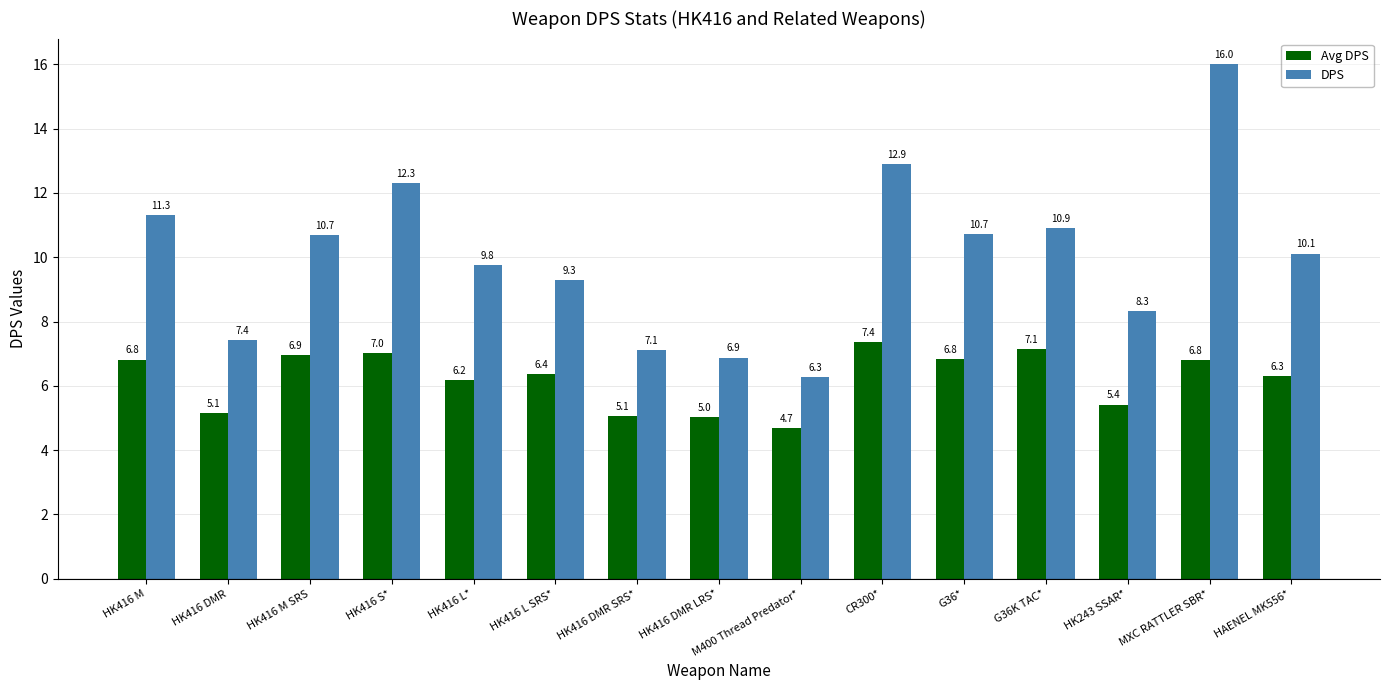

Reading left to right, what are all the values shown in this chart?

Avg DPS: HK416 M=6.8	HK416 DMR=5.1	HK416 M SRS=6.9	HK416 S*=7.0	HK416 L*=6.2	HK416 L SRS*=6.4	HK416 DMR SRS*=5.1	HK416 DMR LRS*=5.0	M400 Thread Predator*=4.7	CR300*=7.4	G36*=6.8	G36K TAC*=7.1	HK243 SSAR*=5.4	MXC RATTLER SBR*=6.8	HAENEL MK556*=6.3
DPS: HK416 M=11.3	HK416 DMR=7.4	HK416 M SRS=10.7	HK416 S*=12.3	HK416 L*=9.8	HK416 L SRS*=9.3	HK416 DMR SRS*=7.1	HK416 DMR LRS*=6.9	M400 Thread Predator*=6.3	CR300*=12.9	G36*=10.7	G36K TAC*=10.9	HK243 SSAR*=8.3	MXC RATTLER SBR*=16.0	HAENEL MK556*=10.1